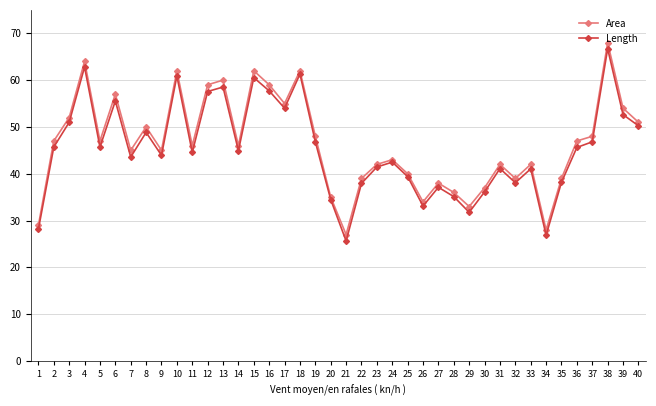

What is the sum of all Length values?

1813.9